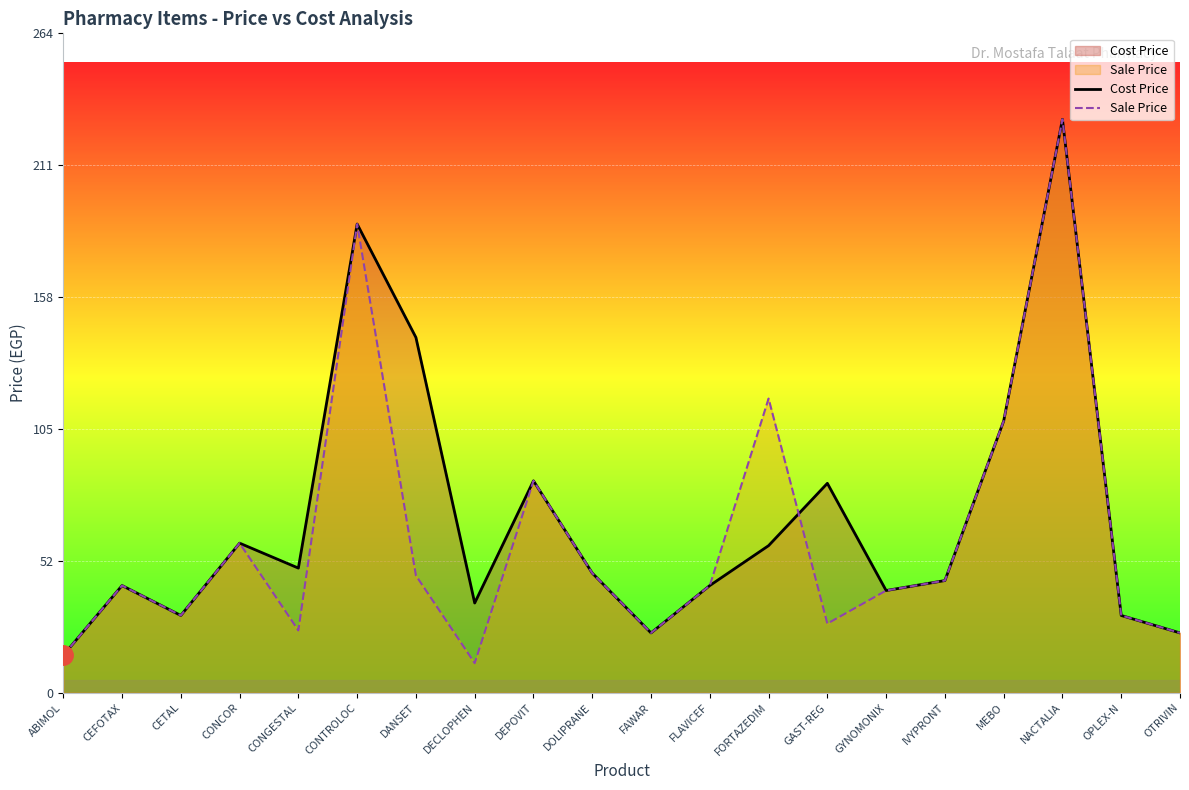

At how many categories does at least one series exceed 182?

2